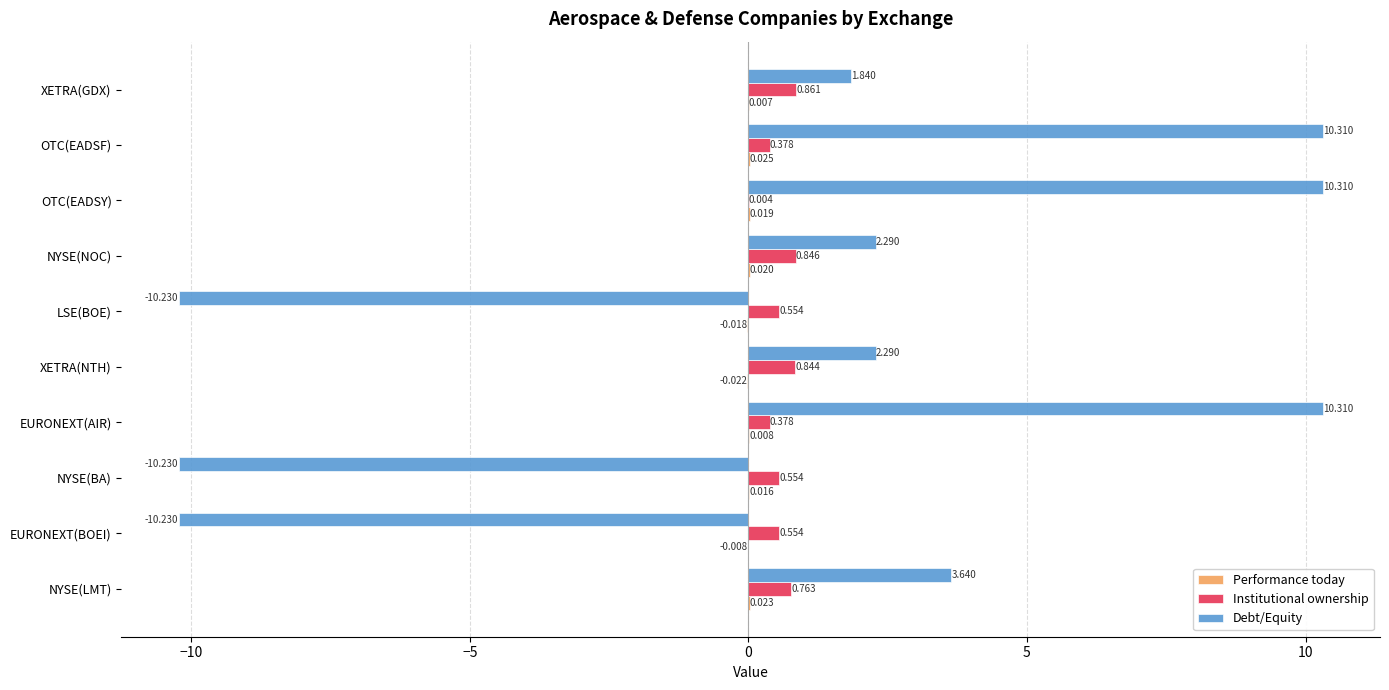

How many values in the Debt/Equity series exceed 2?

6